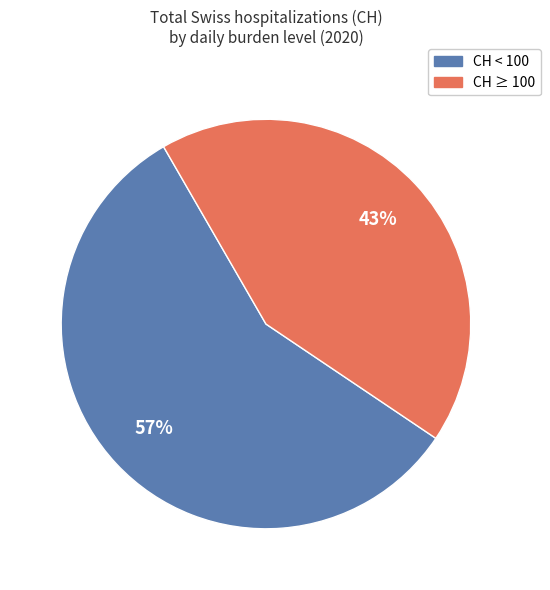

How many segments does this pie chart have?

2